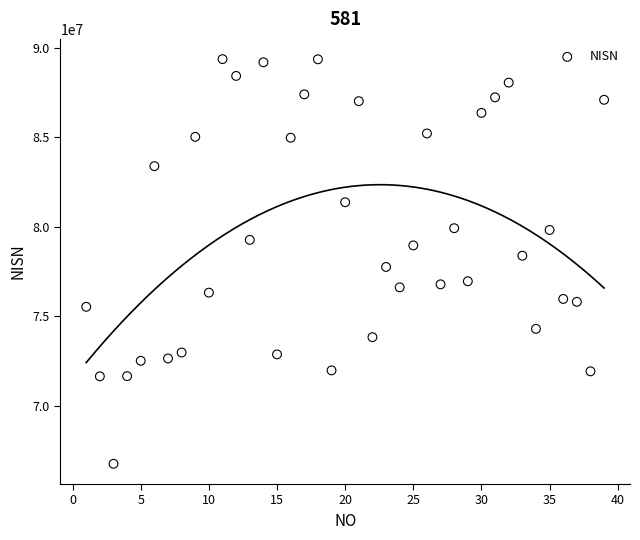

What is the range of Y values (max minus min)?

22613678